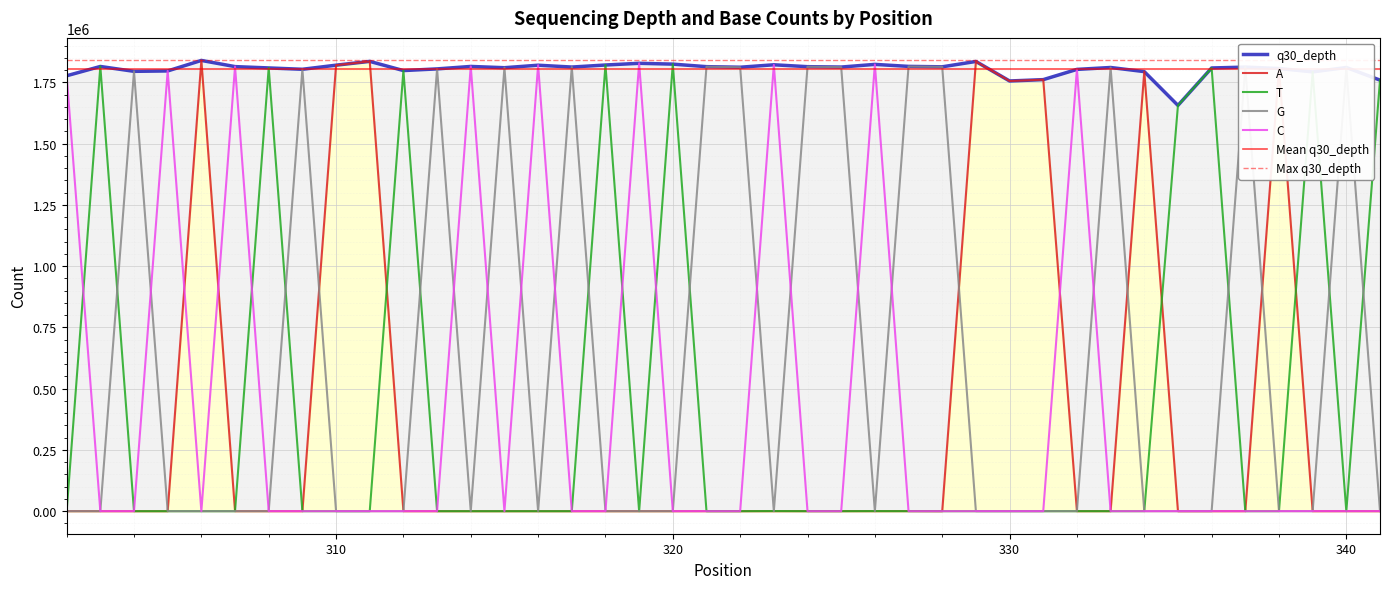

At which label does G reach its minimum?

302